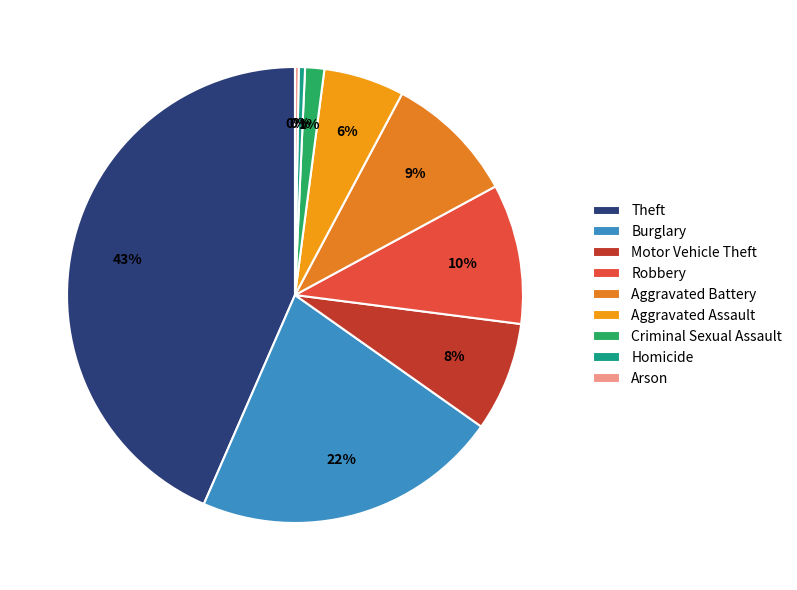

The Aggravated Assault slice represents 11% of the pie. True or false?

False